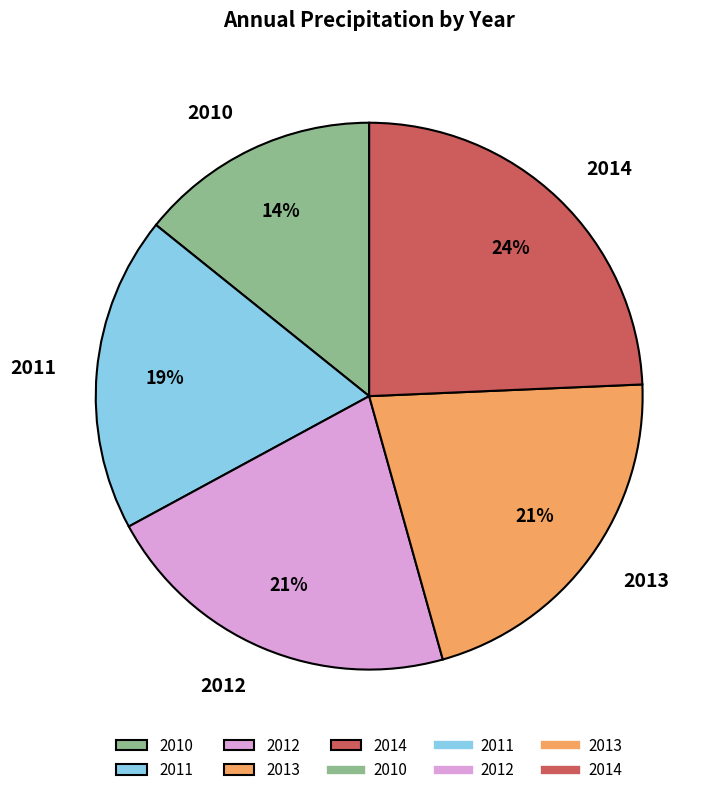

To the nearest percent, what percentage of the pie is 2013?

21%